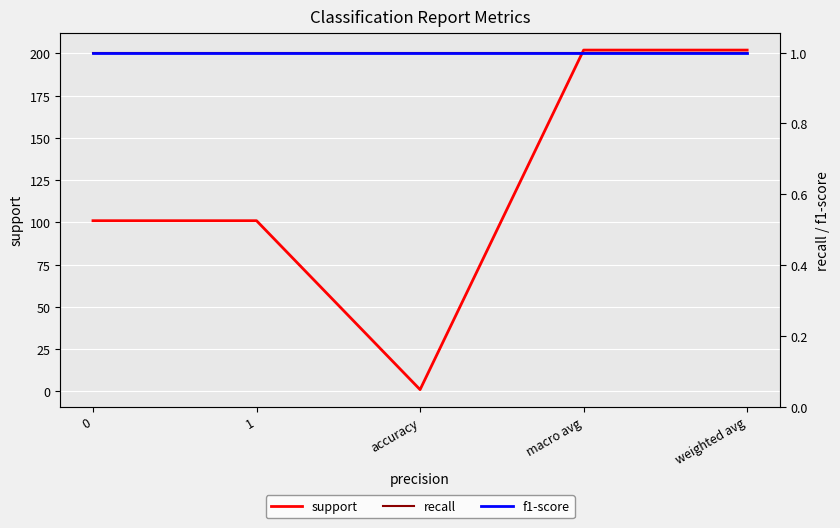

What is the sum of all f1-score values?

5